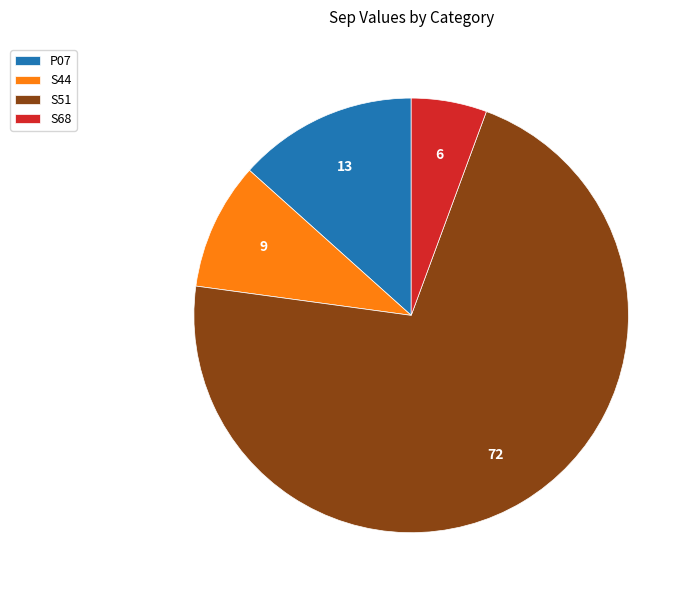

Which slice is the smallest?

S68